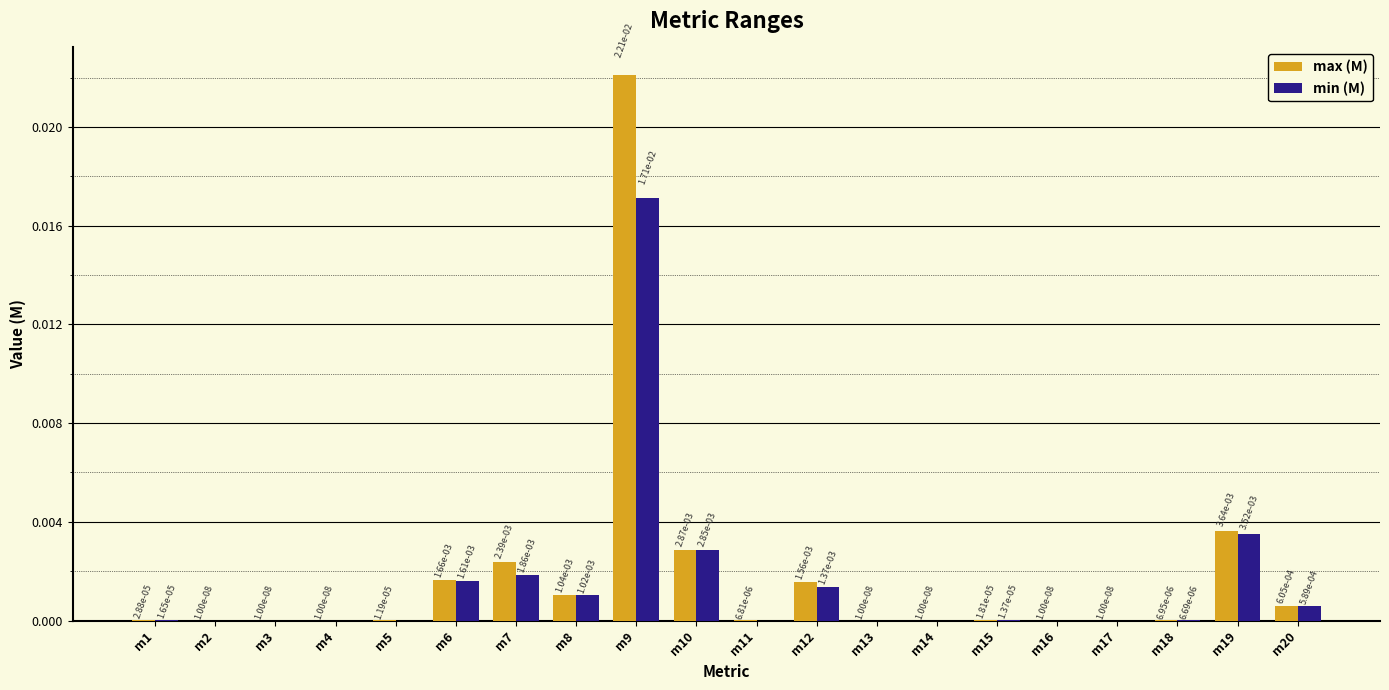

At which category is the sum across all series the highest?

m9